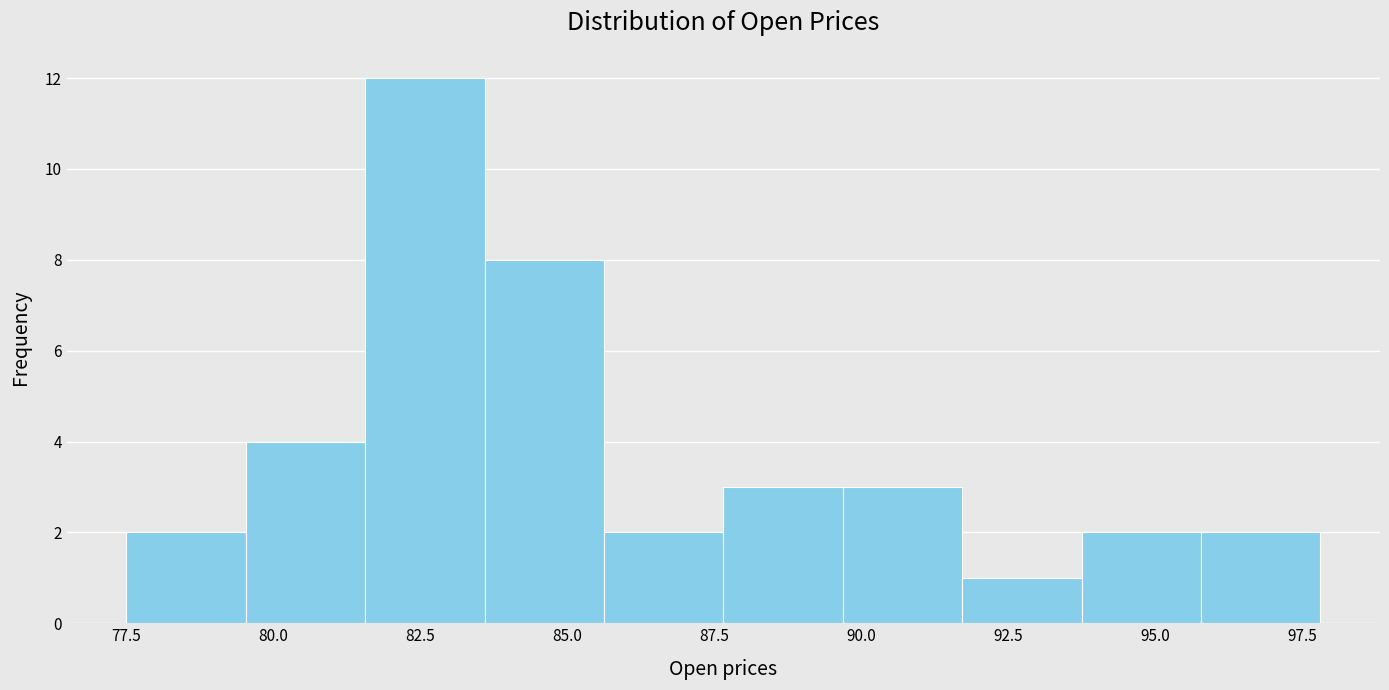

Reading left to right, transcribe this chart: for each bar, give the range it covers on the x-axis and its height. Neither the bar edges nor the heights are printed on the chart, so give them approximately, as read against the axes.

77.5 to 79.5: 2
79.5 to 81.5: 4
81.5 to 83.5: 12
83.5 to 85.5: 8
85.5 to 87.5: 2
87.5 to 89.5: 3
89.5 to 91.5: 3
91.5 to 93.5: 1
93.5 to 96.0: 2
96.0 to 98.0: 2